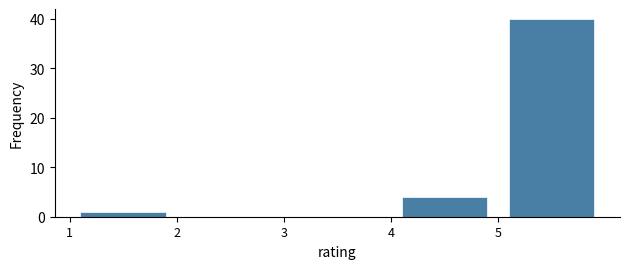

Reading left to right, transcribe this chart: for each bar, give the range it covers on the x-axis and its height. The values are not printed on the chart, so give them approximately, as read against the axis.

1 to 2: 1
2 to 3: 0
3 to 4: 0
4 to 5: 4
5 to 6: 40